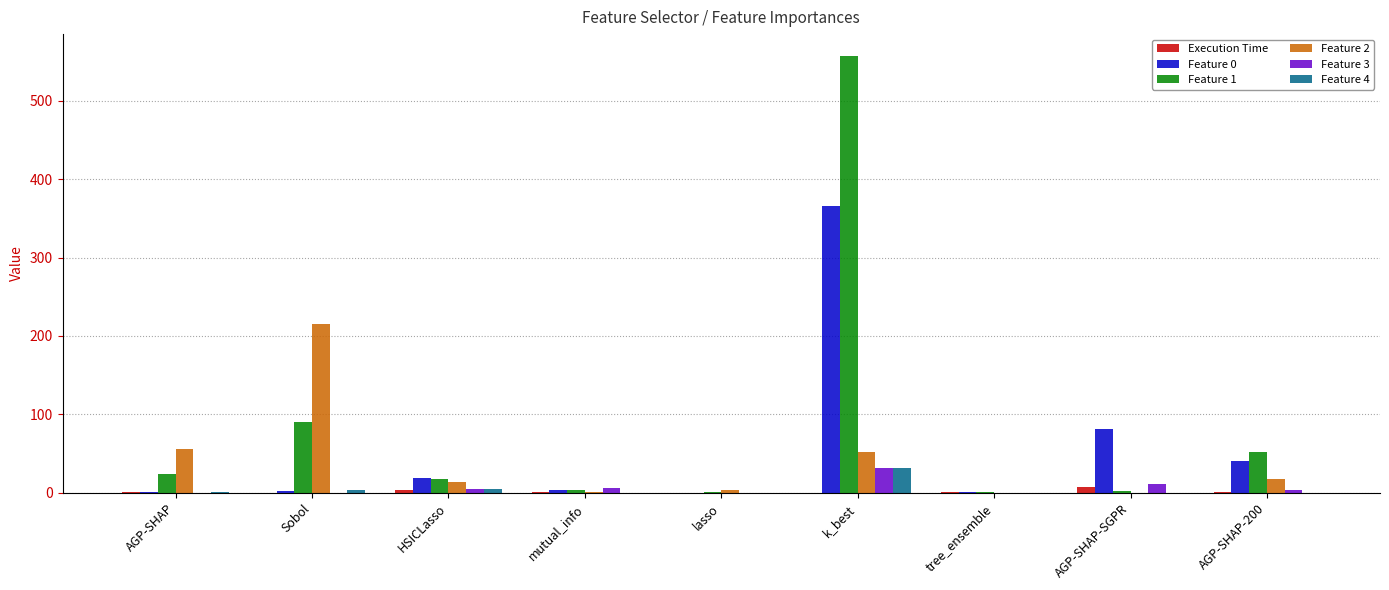

At which label does Feature 1 reach its peak?

k_best